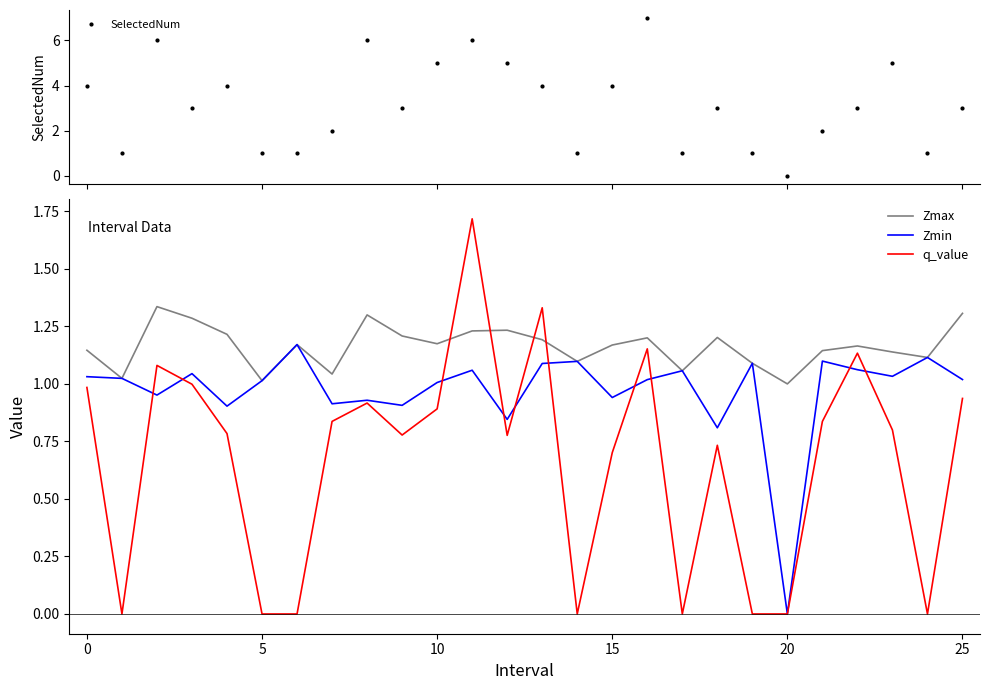

List the series in order of their peak value, lowest first.

Zmin, Zmax, q_value, SelectedNum